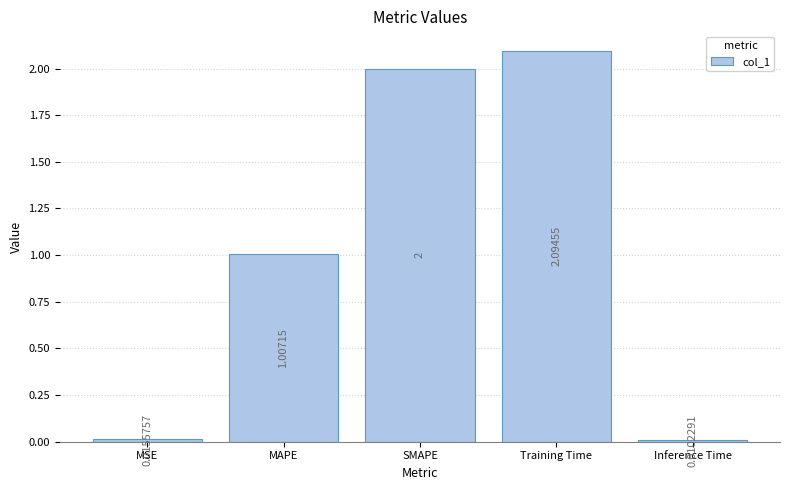

What is the sum of the values at MAPE and SMAPE?

3.0